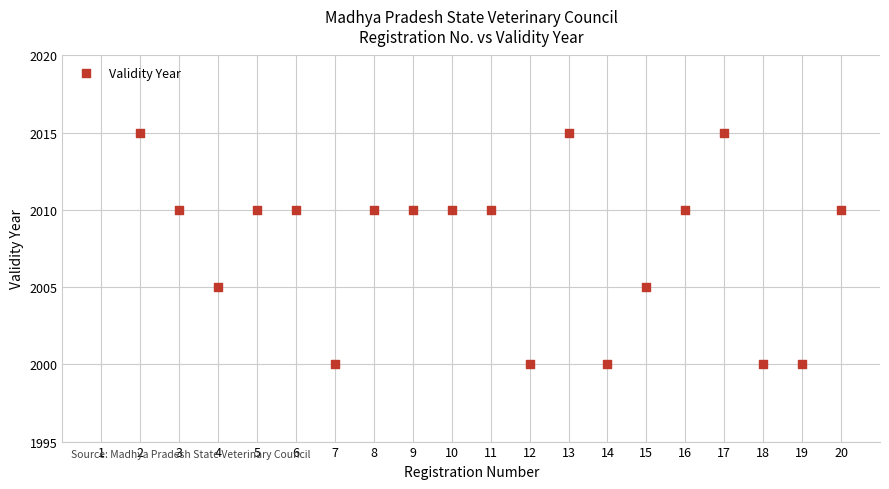

What is the range of X values (max minus min)?

18